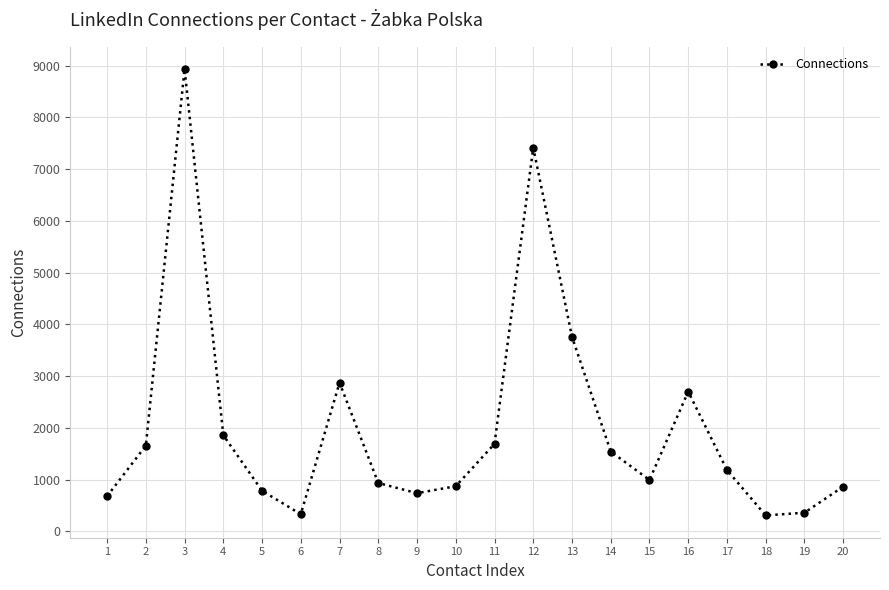

What is the greatest value displayed?

8934